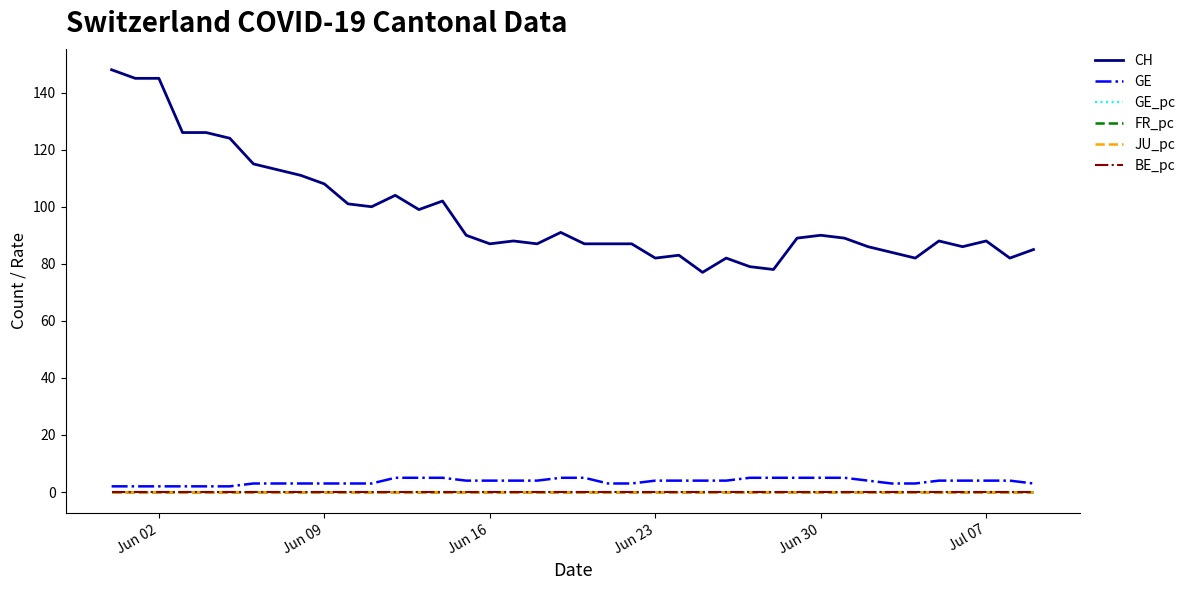

What is the maximum value shown in the chart?

148.0